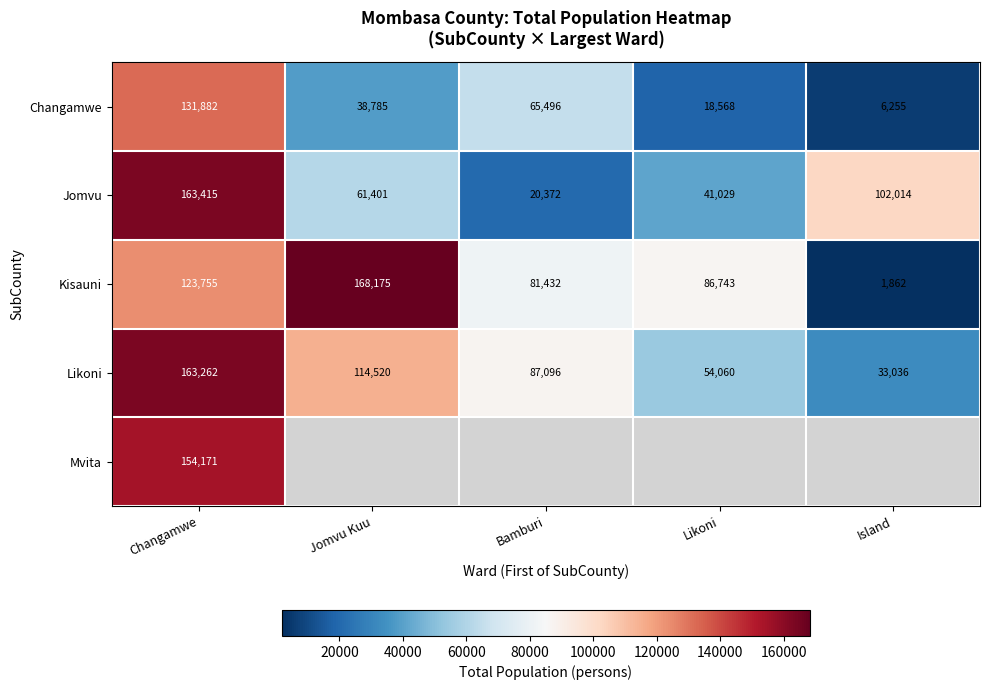

Between Likoni and Island, which is larger?

Likoni